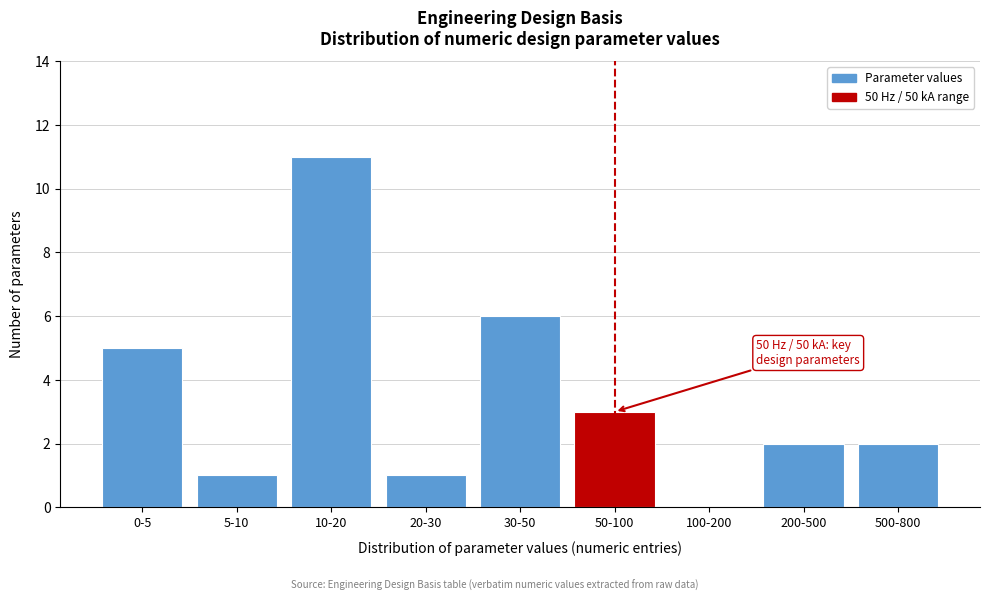

Reading left to right, extract all data points from this chart.

0-5=5	5-10=1	10-20=11	20-30=1	30-50=6	50-100=3	100-200=0	200-500=2	500-800=2